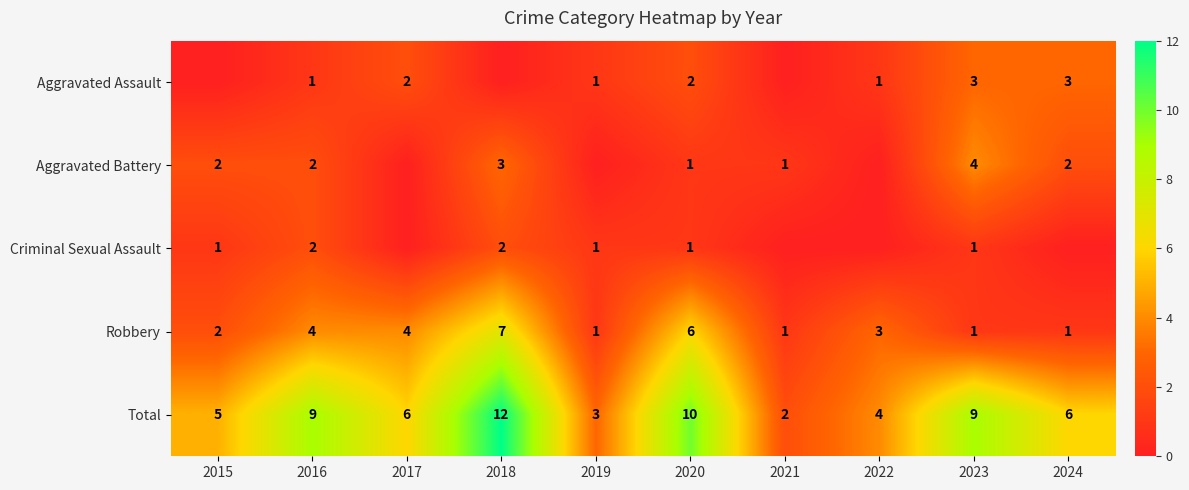

At which category is the sum across all series the highest?

2018